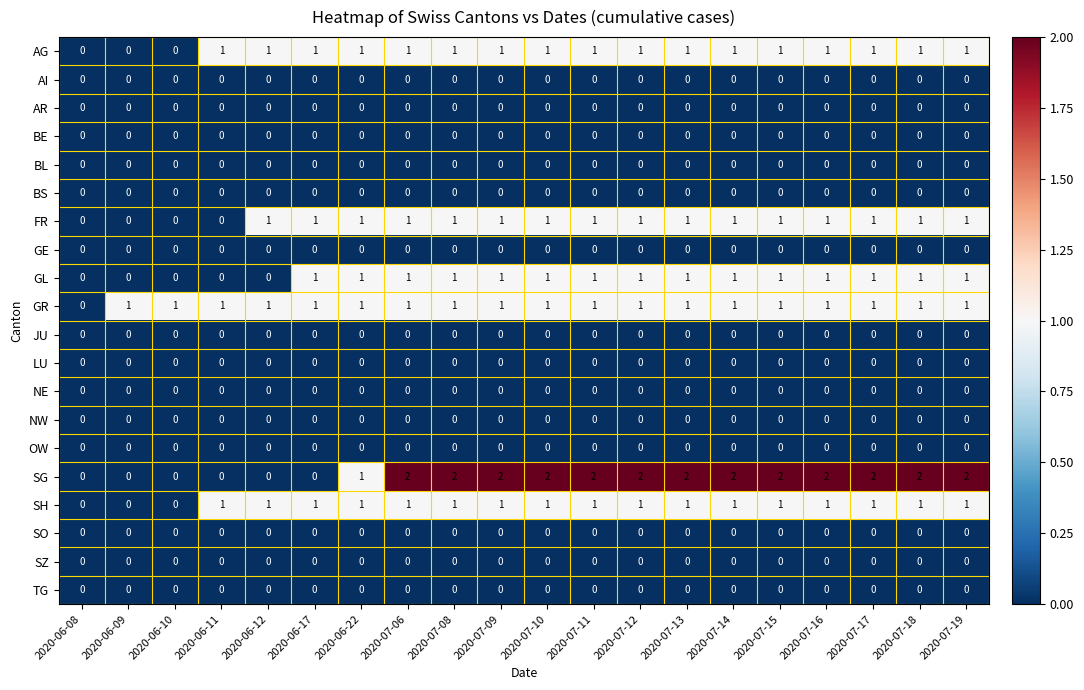

The GR series shows 0 at 2020-07-13. True or false?

False